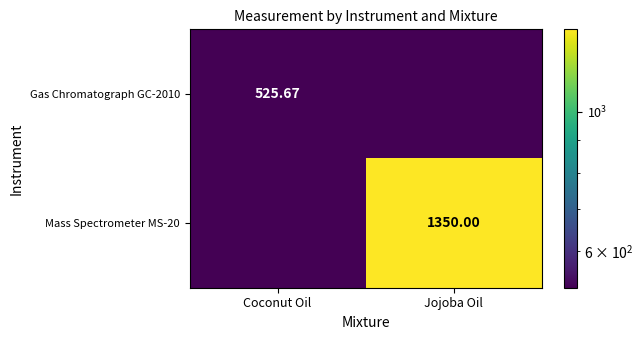

What is the difference between the maximum and minimum values in the Mass Spectrometer MS-20 series?

1297.4